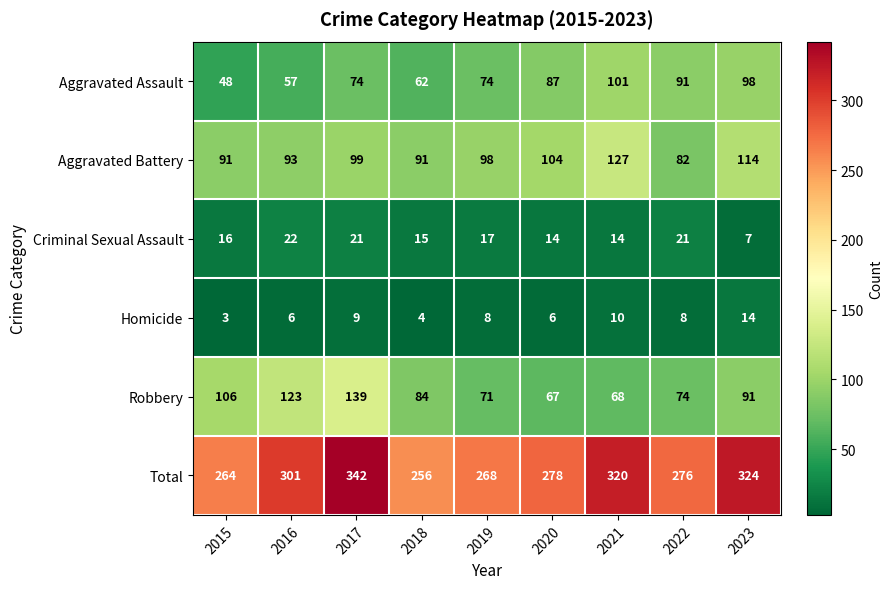

What is the total value across all series at 2015?

528